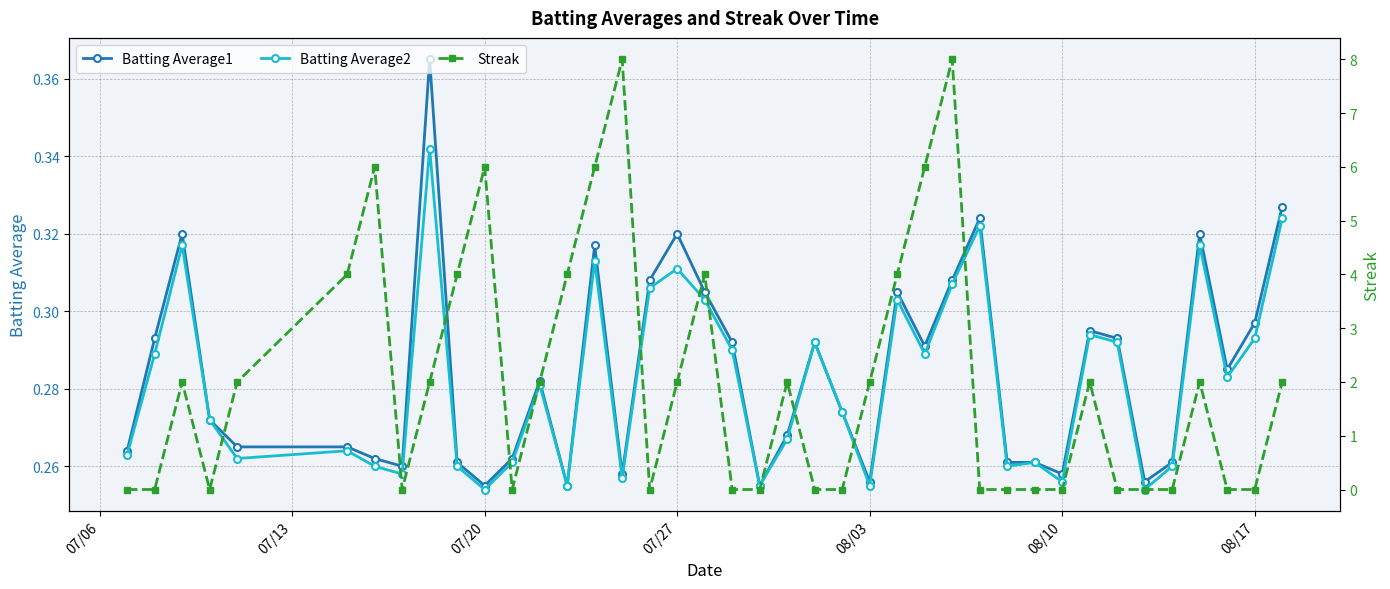

How many Batting Average1 values are between 0 and 1?

40